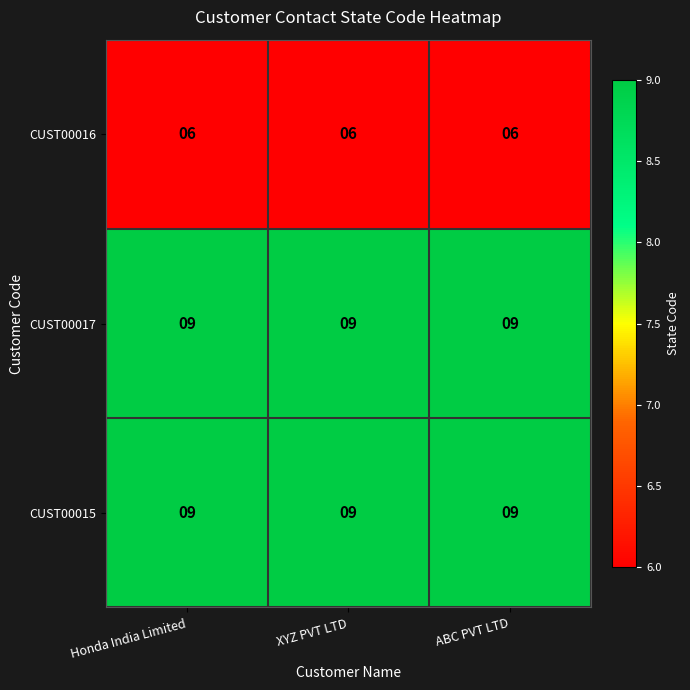

The CUST00016 series shows 6 at ABC PVT LTD. True or false?

True